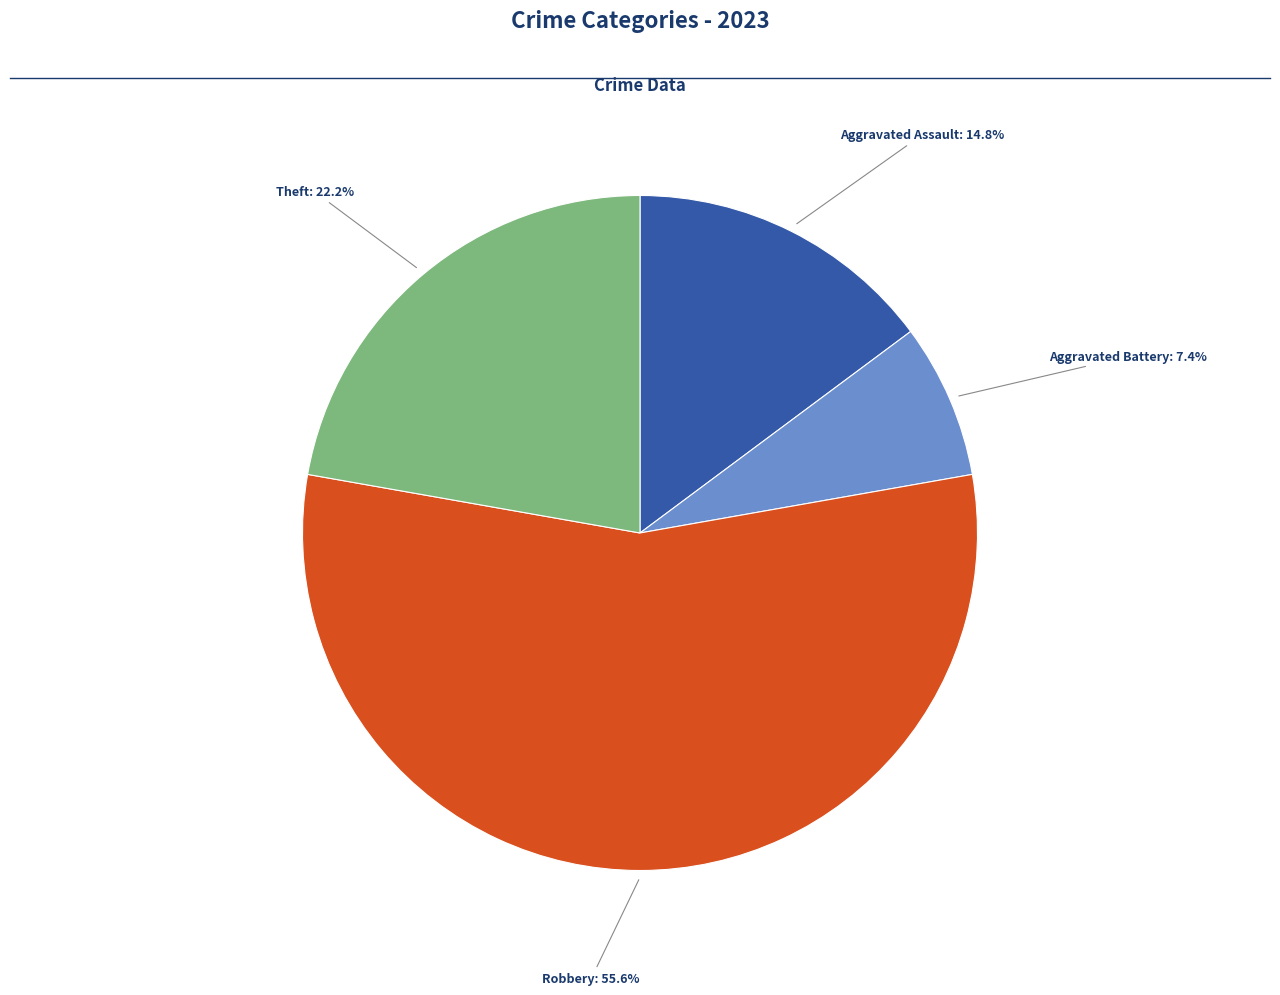

Is there any slice that represents more than half of the pie?

Yes